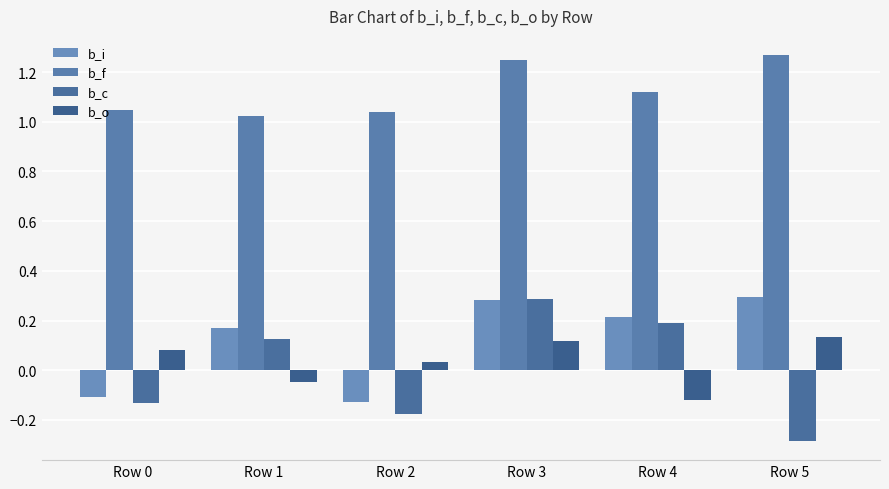

How many bars are there in total?

24